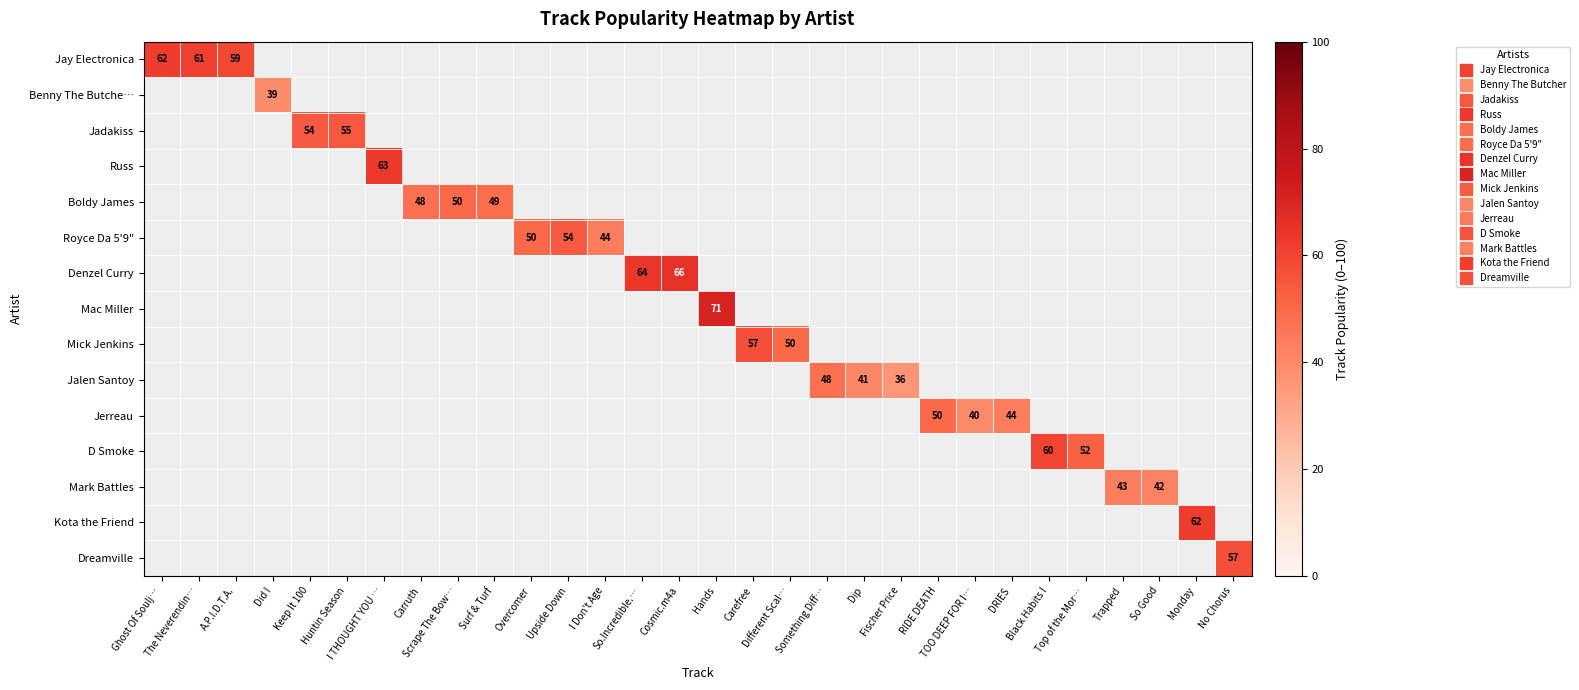

Which label corresponds to the largest value in the chart?

Hands